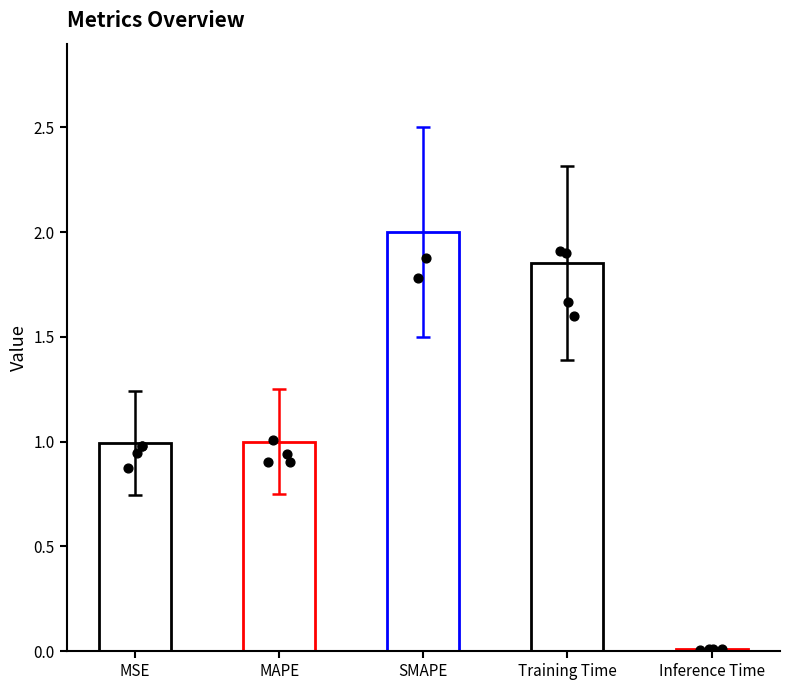

Between Inference Time and MSE, which is larger?

MSE